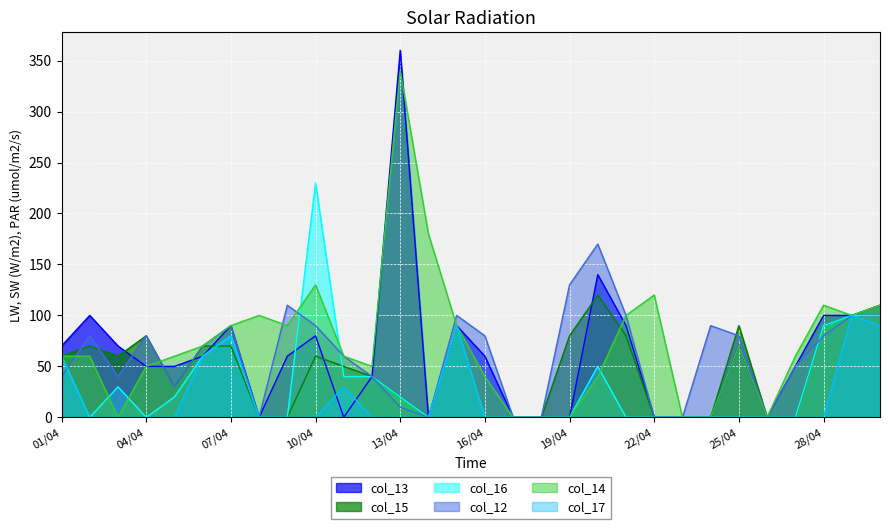

What is the difference between the col_12 values at 18/04 and 05/04?

30